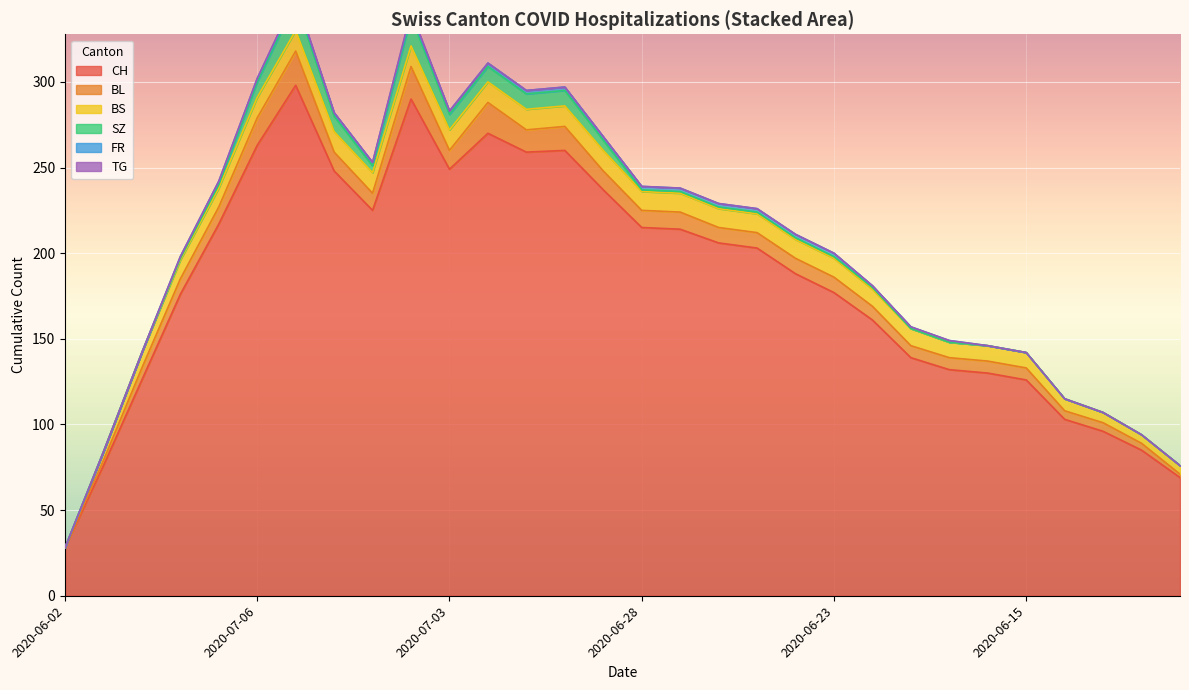

Where is the first local maximum for SZ?

2020-07-09